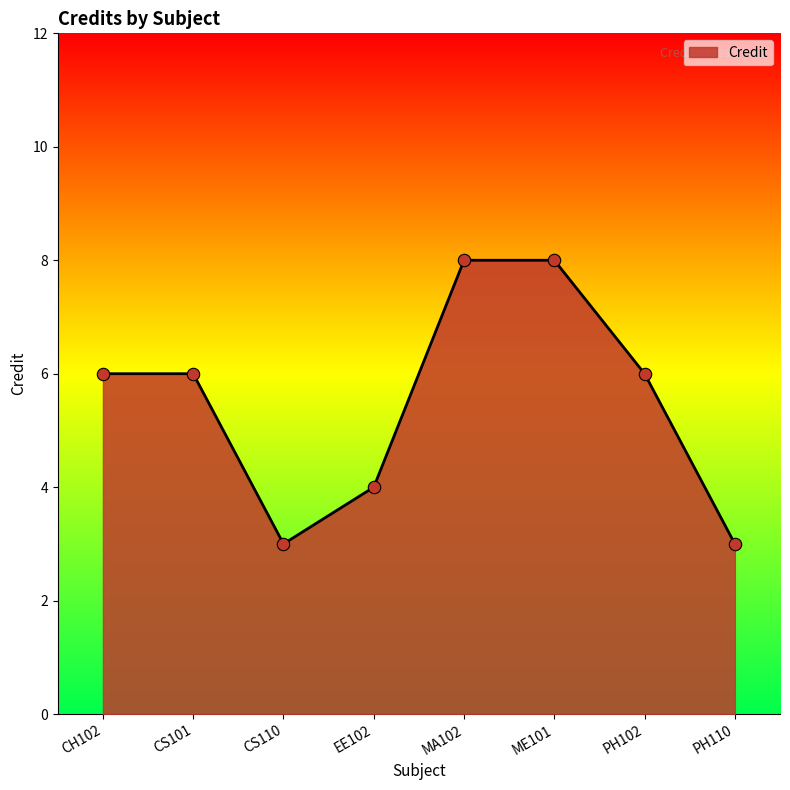

What is the change in value from CH102 to EE102?

-2